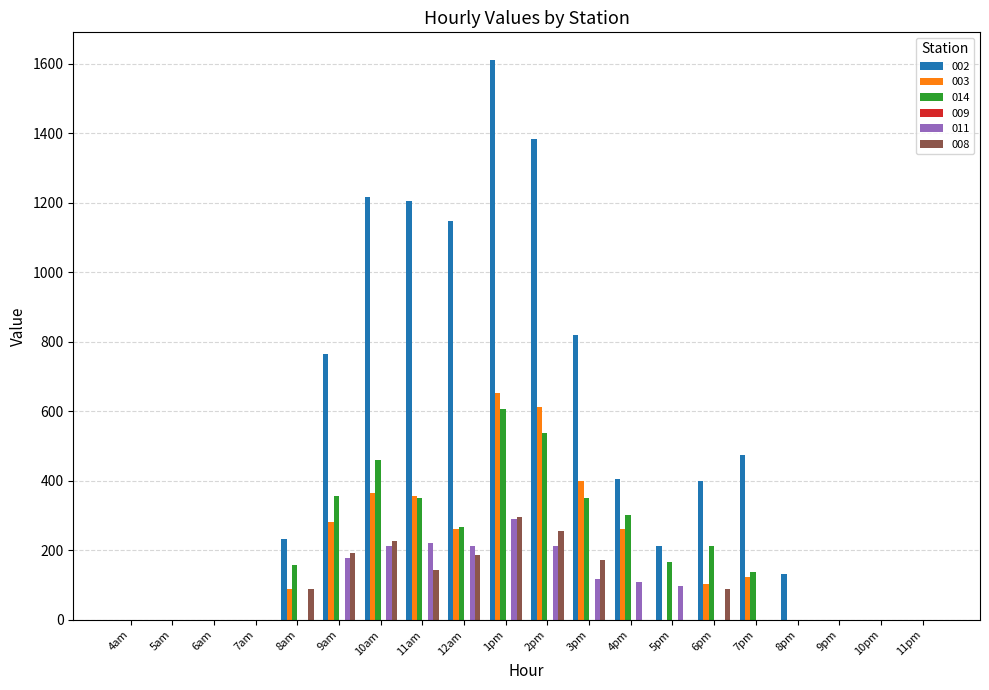

What is the maximum value shown in the chart?

1610.0